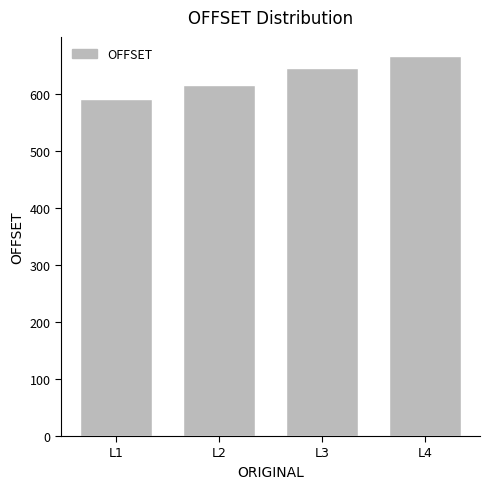

What is the sum of all values?

2516